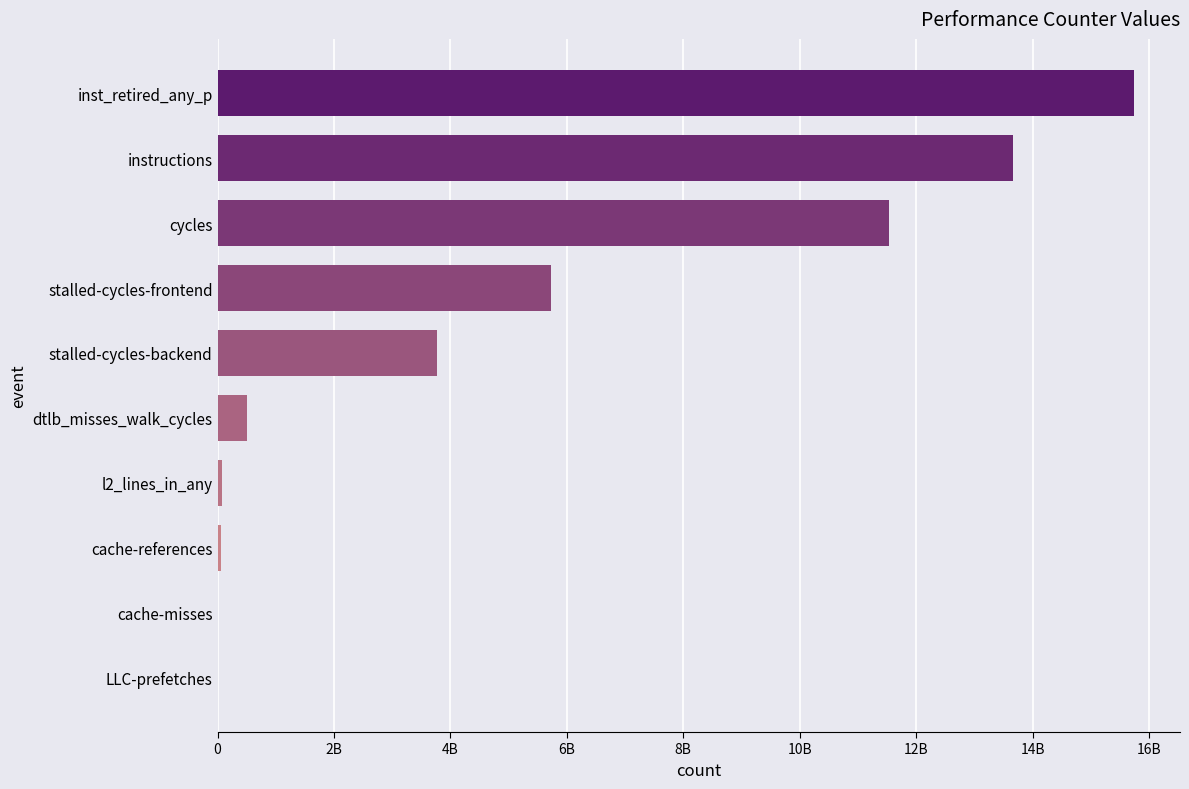

Are the bars horizontal?

Yes